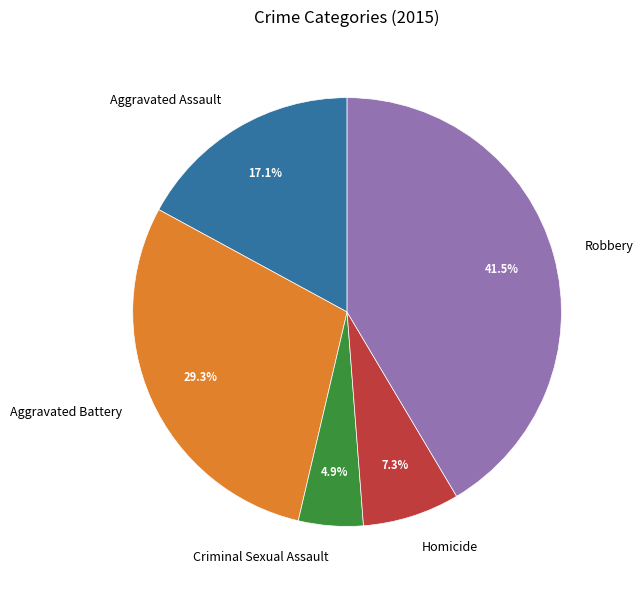

The Robbery slice represents 33% of the pie. True or false?

False